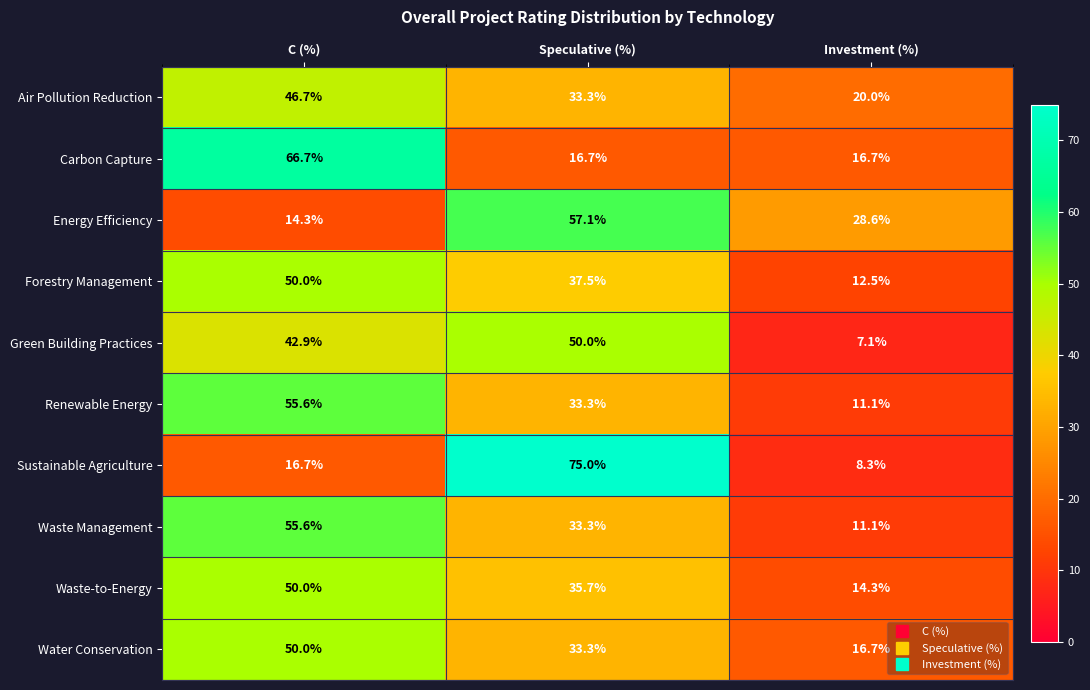

Between Speculative (%) and Investment (%), which series saw the biggest shift?

Sustainable Agriculture